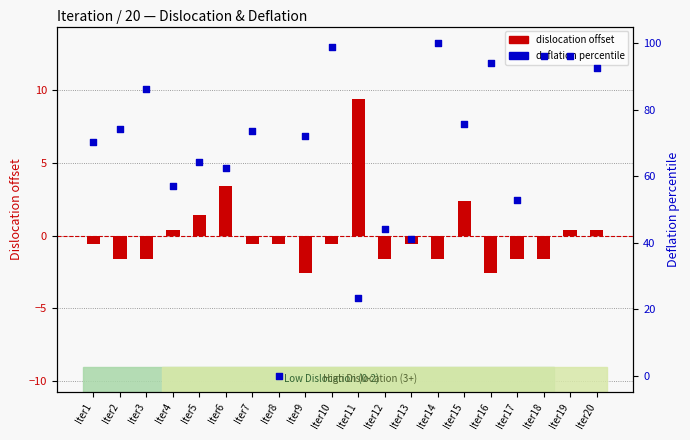

Is the value of deflation percentile at Iter12 greater than the value of dislocation offset at Iter11?

Yes